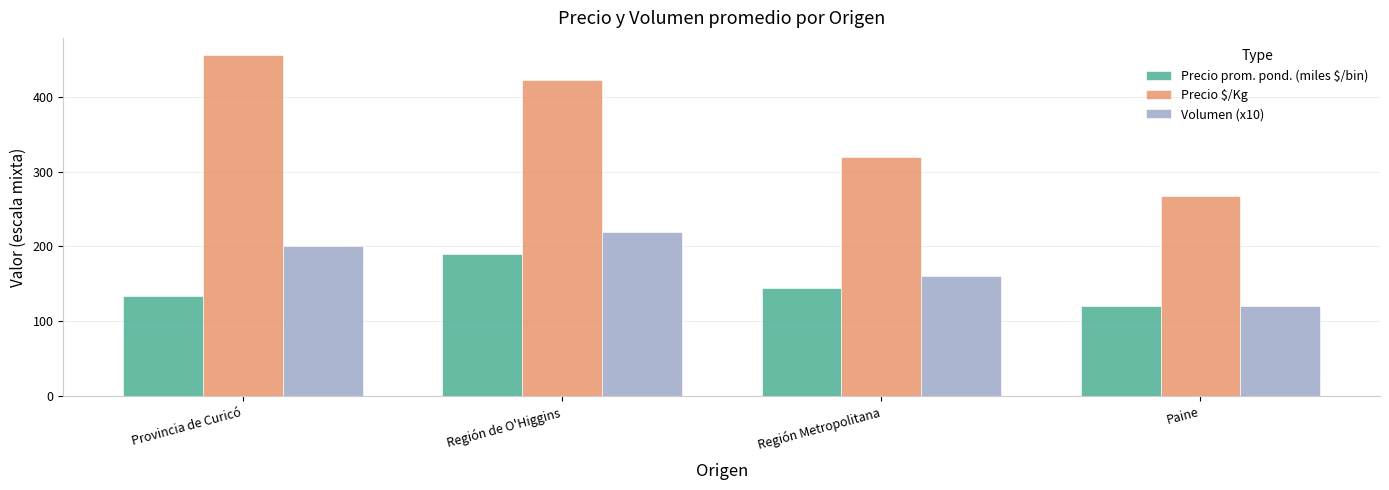

What are all the series names shown in the legend?

Precio prom. pond. (miles $/bin), Precio $/Kg, Volumen (x10)